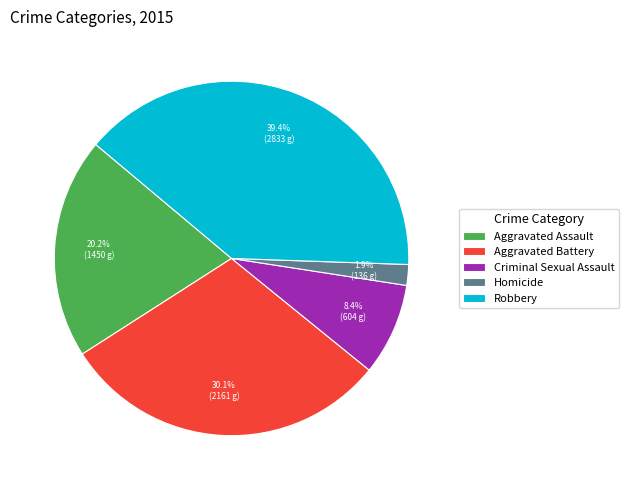

To the nearest percent, what is the difference between the largest and smallest slice percentages?

38%